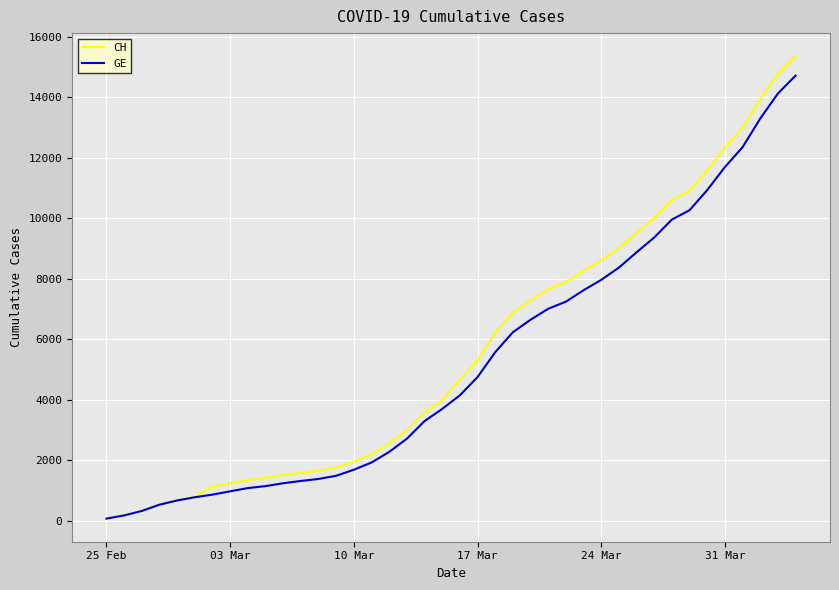

What is the highest value of the CH series?

15359